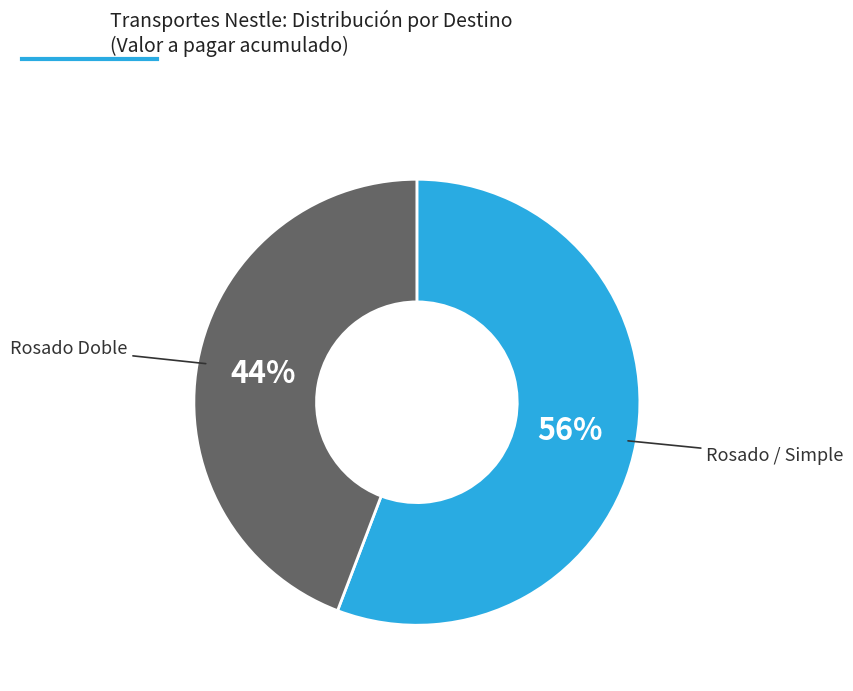

To the nearest percent, what is the difference between the largest and smallest slice percentages?

12%